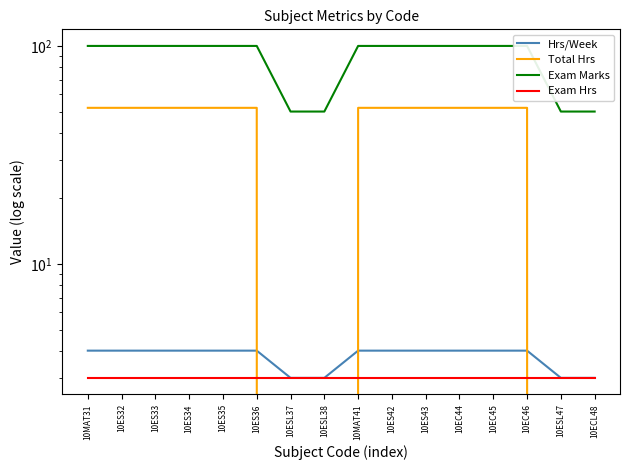

Reading left to right, extract all data points from this chart.

Hrs/Week: 10MAT31=4	10ES32=4	10ES33=4	10ES34=4	10ES35=4	10ES36=4	10ESL37=3	10ESL38=3	10MAT41=4	10ES42=4	10ES43=4	10EC44=4	10EC45=4	10EC46=4	10ESL47=3	10ECL48=3
Total Hrs: 10MAT31=52	10ES32=52	10ES33=52	10ES34=52	10ES35=52	10ES36=52	10ESL37=0	10ESL38=0	10MAT41=52	10ES42=52	10ES43=52	10EC44=52	10EC45=52	10EC46=52	10ESL47=0	10ECL48=0
Exam Marks: 10MAT31=100	10ES32=100	10ES33=100	10ES34=100	10ES35=100	10ES36=100	10ESL37=50	10ESL38=50	10MAT41=100	10ES42=100	10ES43=100	10EC44=100	10EC45=100	10EC46=100	10ESL47=50	10ECL48=50
Exam Hrs: 10MAT31=3	10ES32=3	10ES33=3	10ES34=3	10ES35=3	10ES36=3	10ESL37=3	10ESL38=3	10MAT41=3	10ES42=3	10ES43=3	10EC44=3	10EC45=3	10EC46=3	10ESL47=3	10ECL48=3